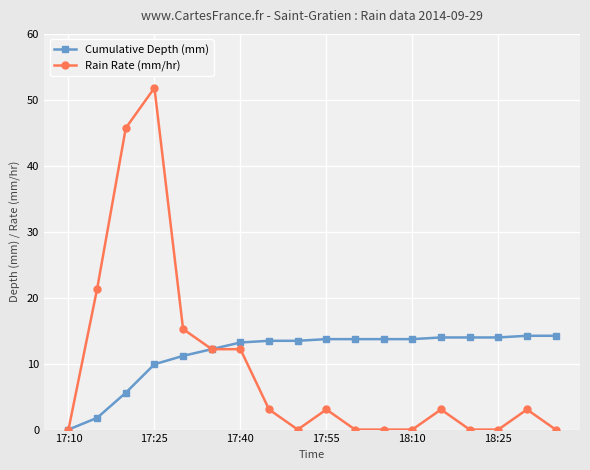

Rank the series by their maximum value, from lowest to highest.

Cumulative Depth (mm), Rain Rate (mm/hr)